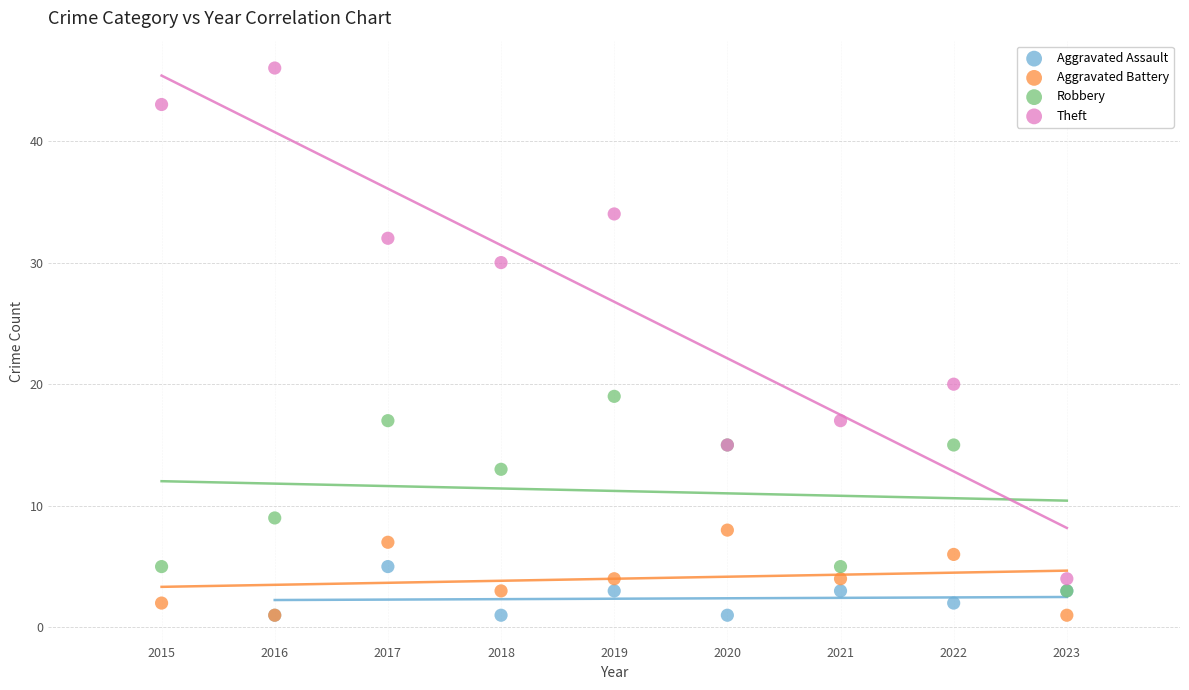

Which series has the widest spread of Y values?

Theft